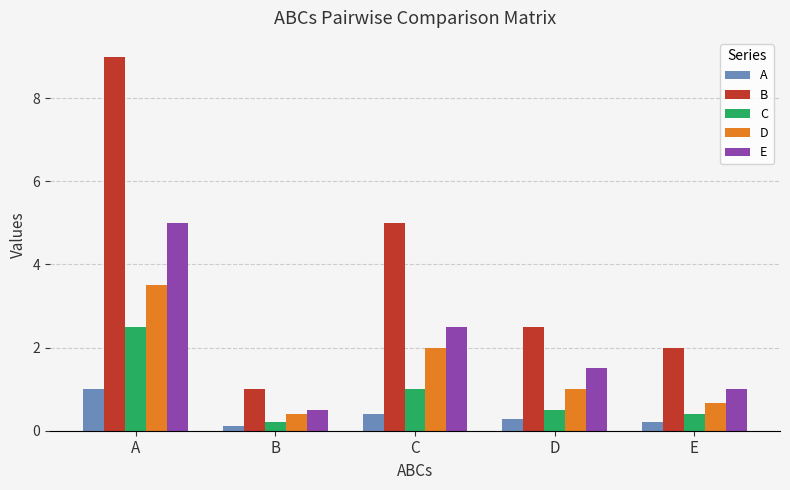

What is the difference between the maximum and minimum values in the B series?

8.0